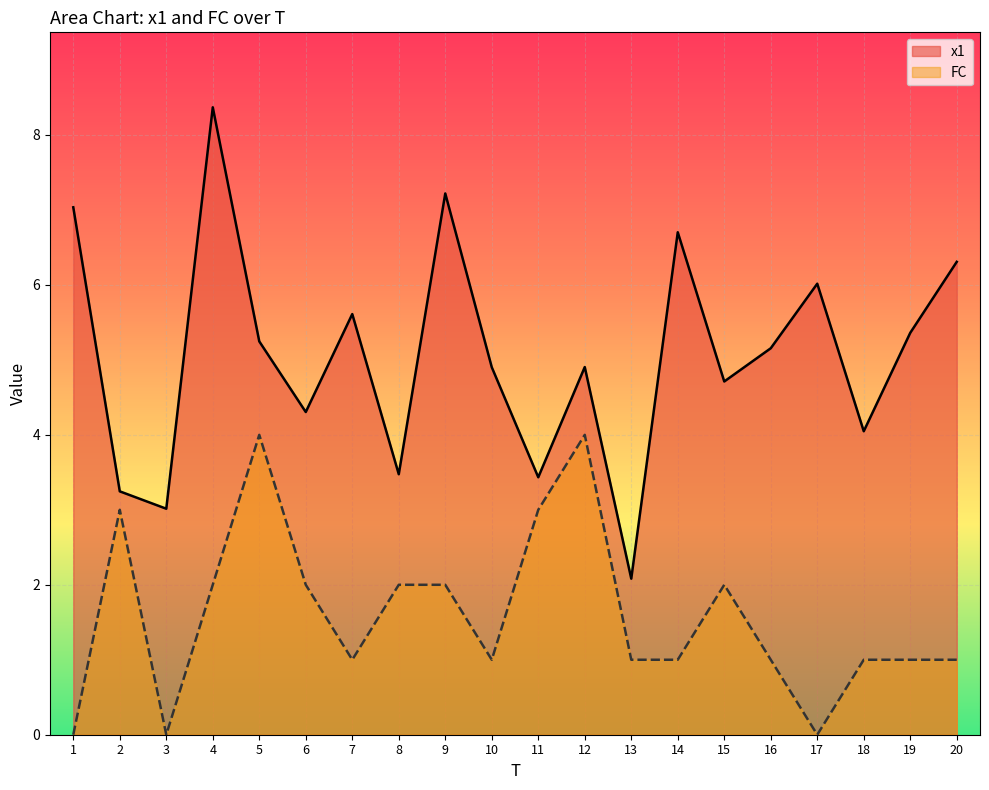

What is the sum of all x1 values?

101.1